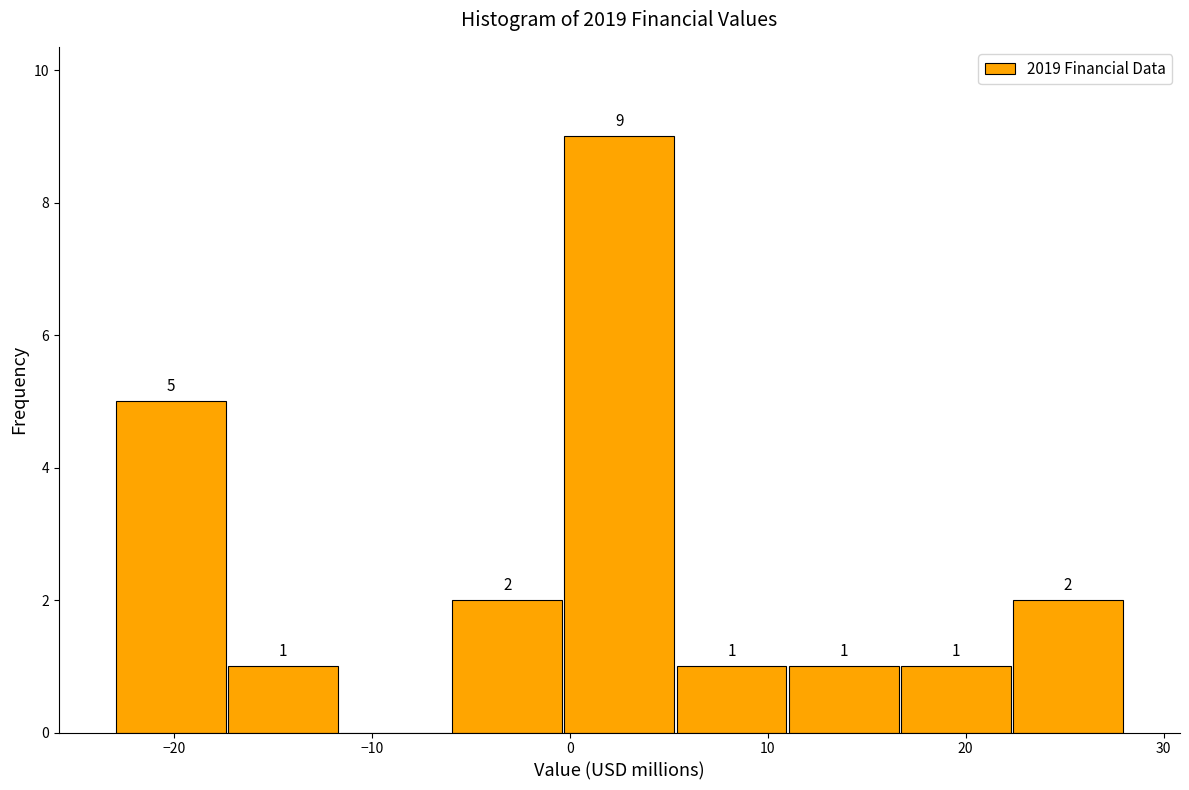

Which range on the x-axis has the tallest bar?

0 to 5